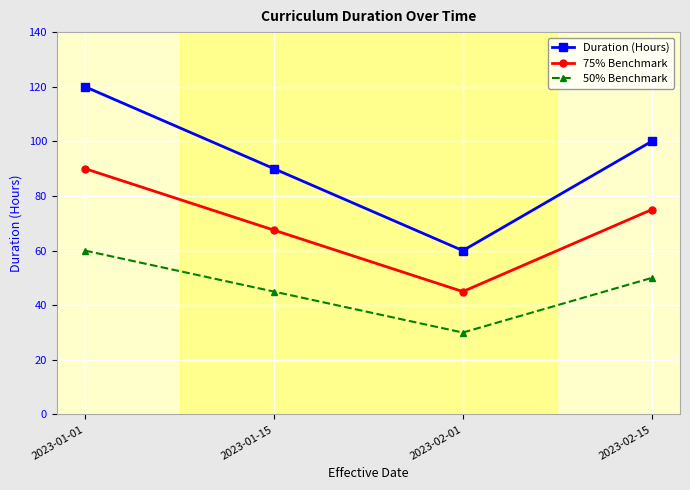

Does the chart display data point markers on the line(s)?

Yes